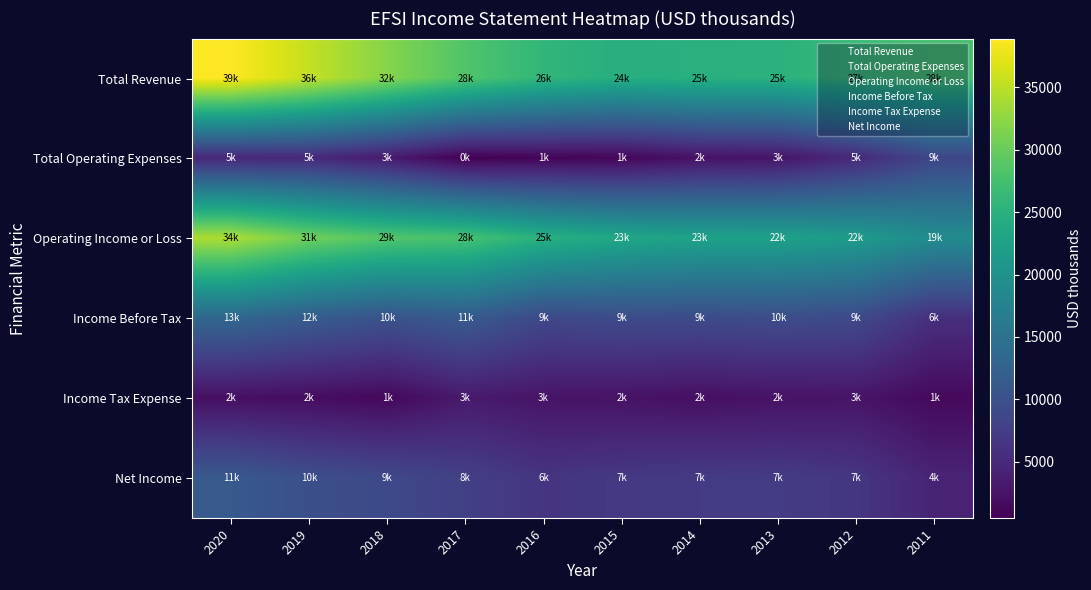

What is the total value across all series at 2011?

66600